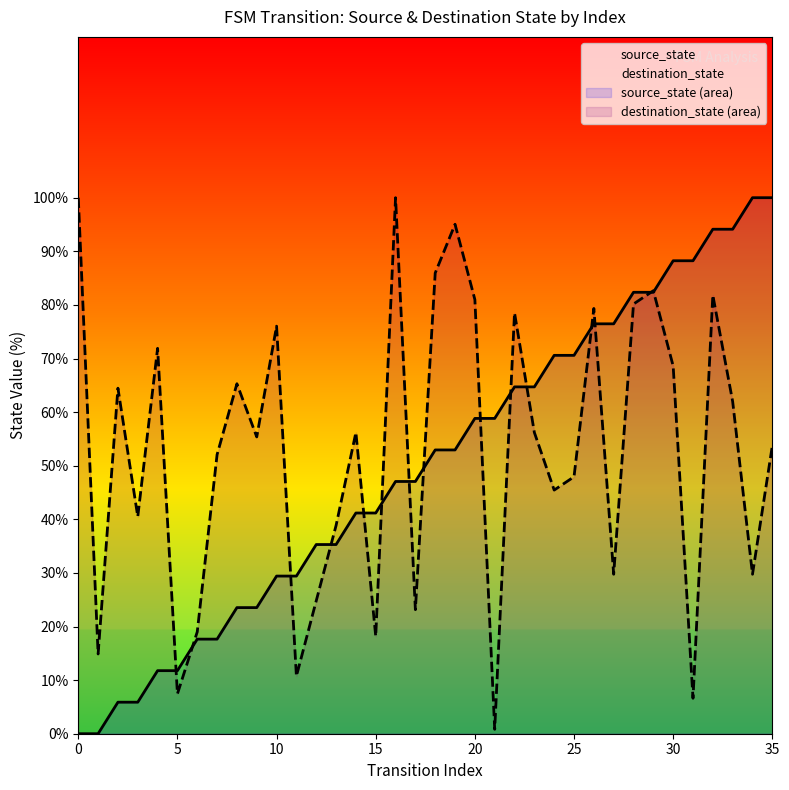

How many times do destination_state and source_state cross each other?

15